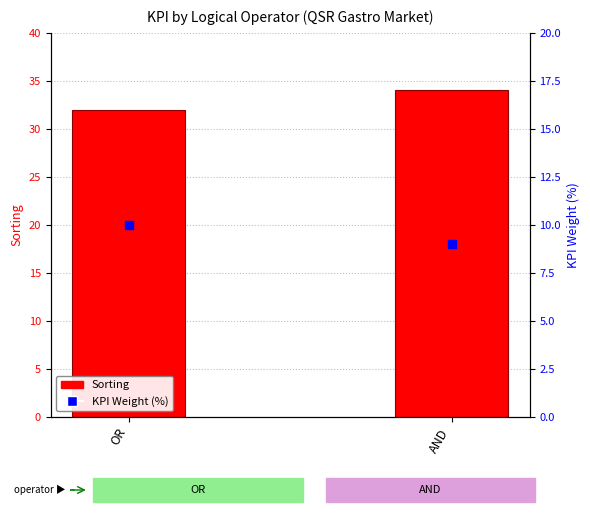

Which series reaches the minimum Y coordinate?

KPI Weight (%)